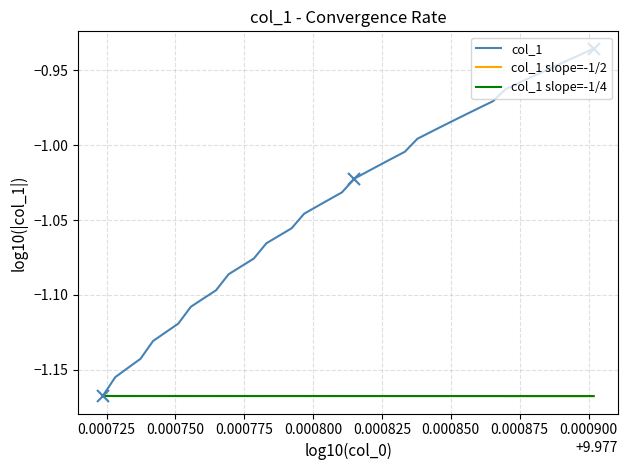

Reading left to right, extract all data points from this chart.

-1.2	-1.2	-1.1	-1.1	-1.1	-1.1	-1.1	-1.1	-1.1	-1.1	-1.1	-1.1	-1.1	-1.1	-1.1	-1.1	-1.0	-1.0	-1.0	-1.0	-1.0	-1.0	-1.0	-1.0	-1.0	-1.0	-1.0	-1.0	-1.0	-1.0	-1.0	-1.0	-1.0	-1.0	-1.0	-1.0	-0.9	-0.9	-0.9	-0.9